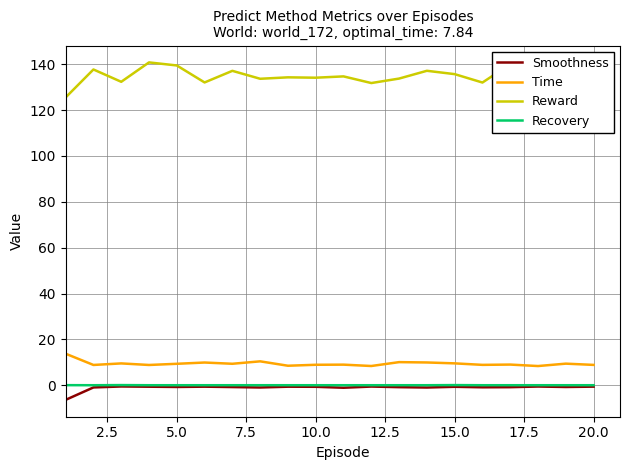

Which series has the widest spread of values?

Reward